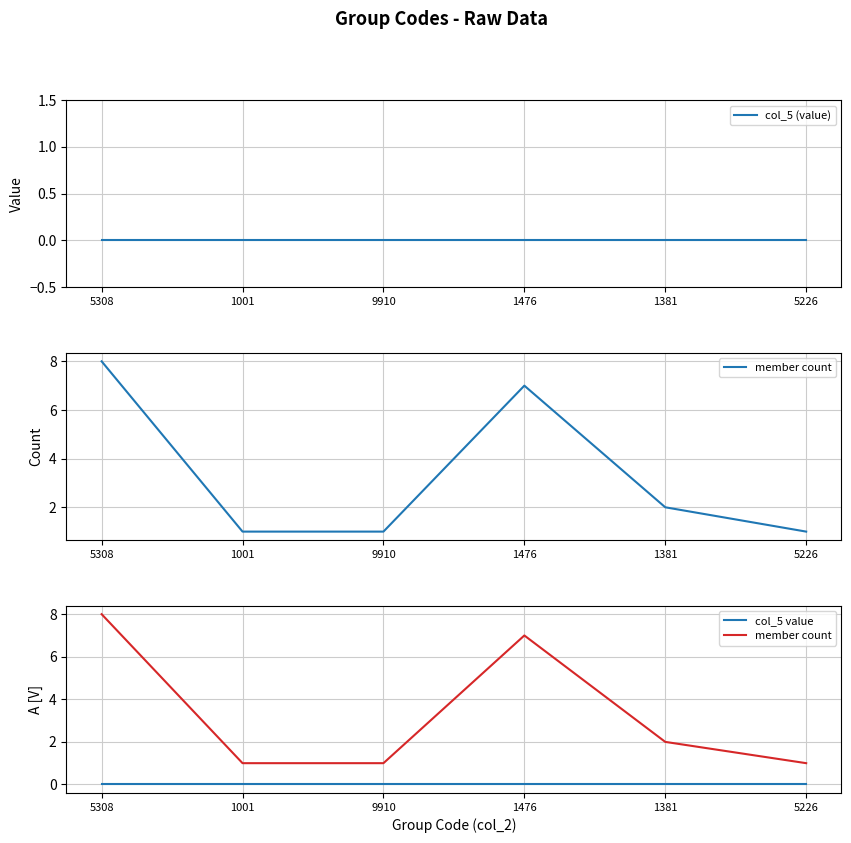

What position from the right is 5308?

6